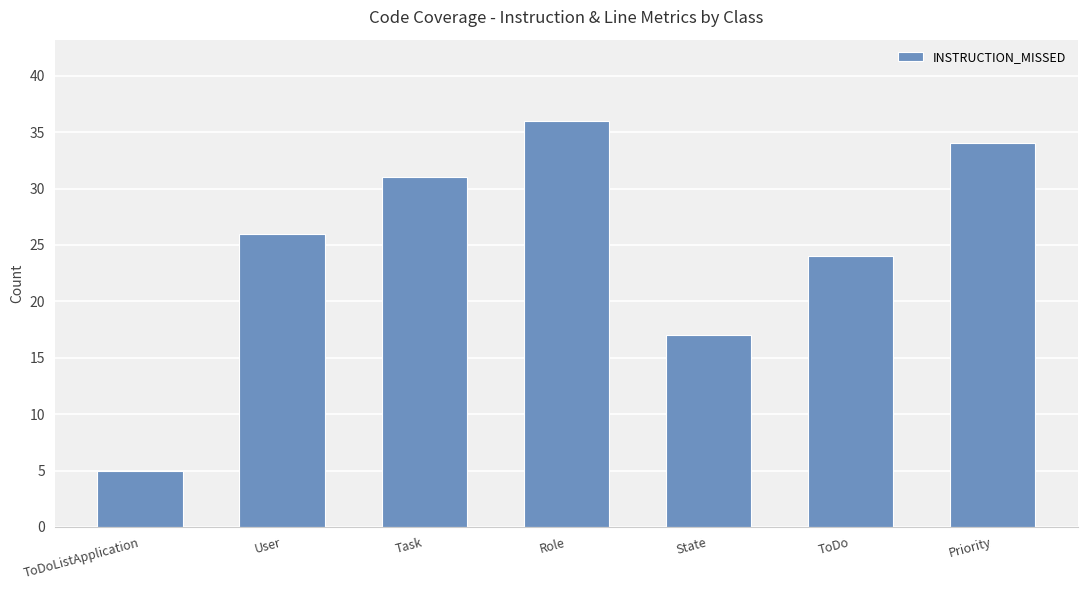

What is the sum of all values?

173